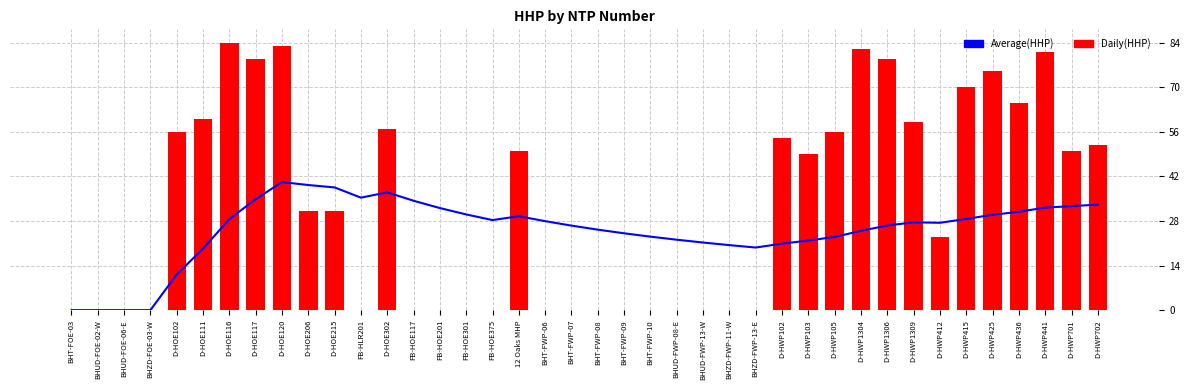

How many groups of bars are there?

40